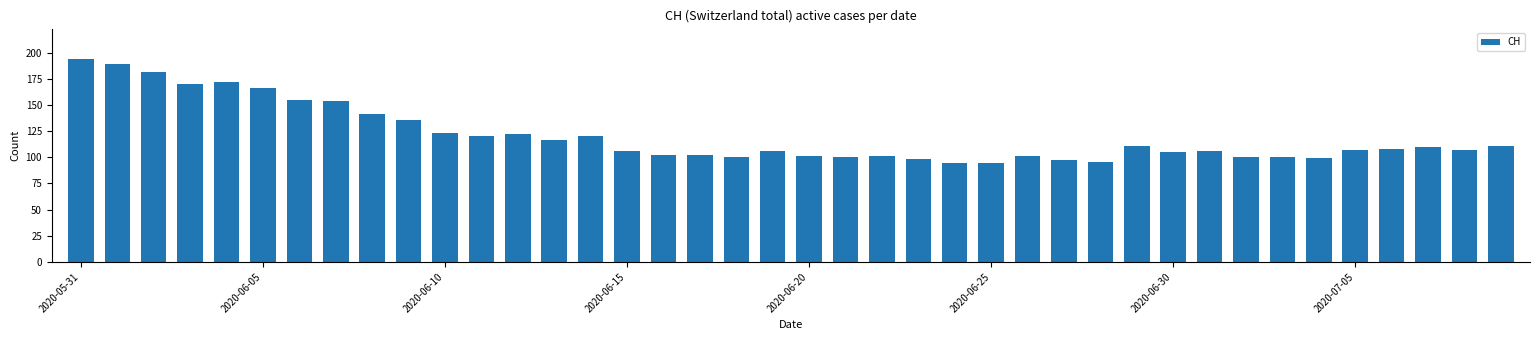

What is the greatest value displayed?

194